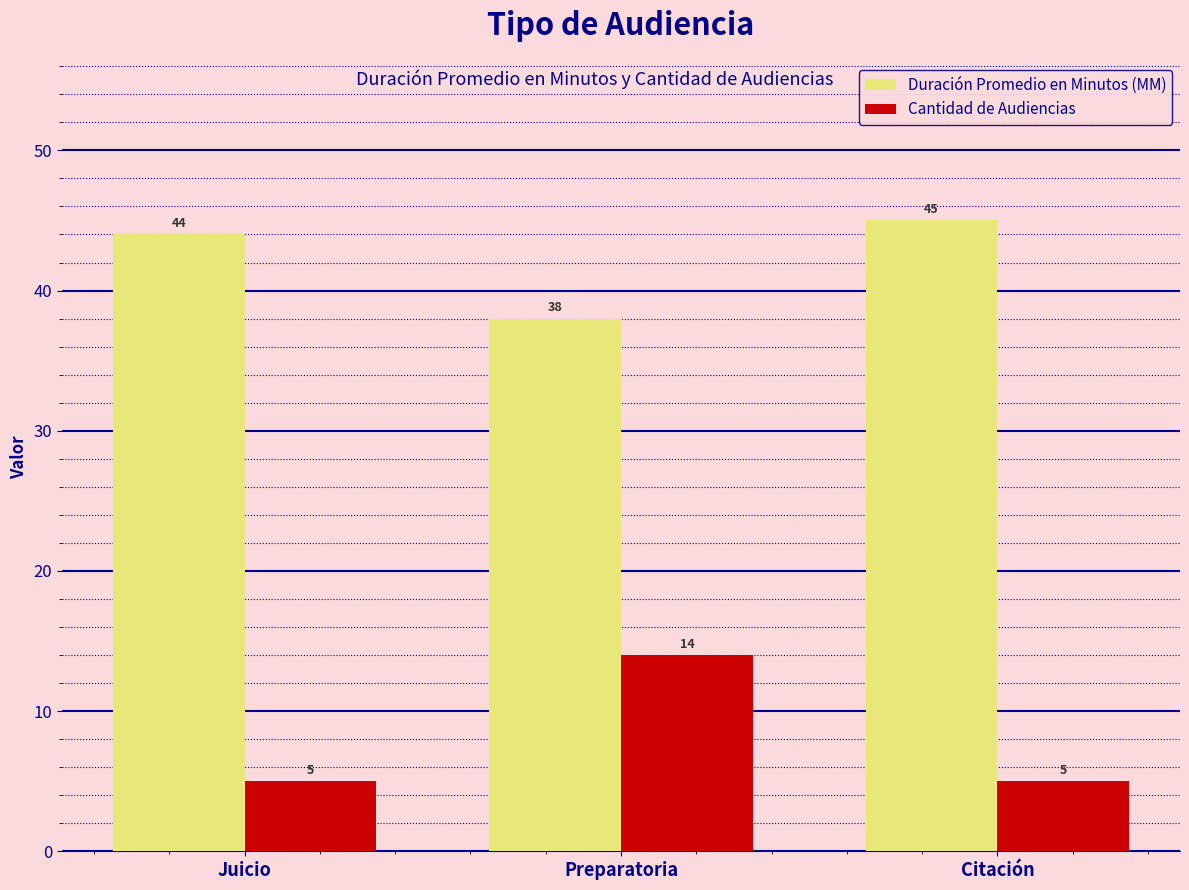

Reading left to right, list all the values displayed in this chart.

Duración Promedio en Minutos (MM): Juicio=44	Preparatoria=38	Citación=45
Cantidad de Audiencias: Juicio=5	Preparatoria=14	Citación=5